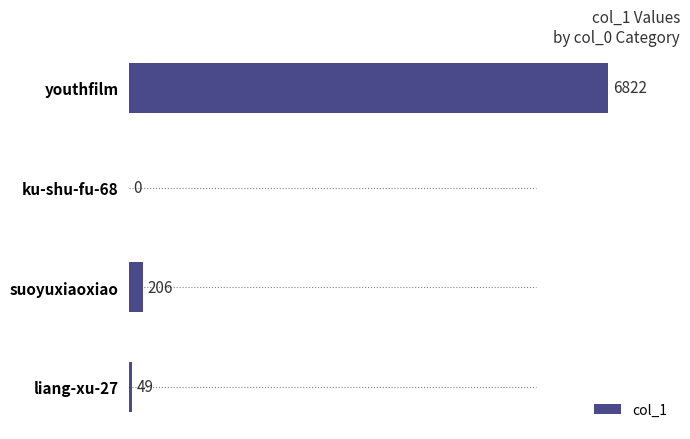

Count the number of data series in this chart.

1